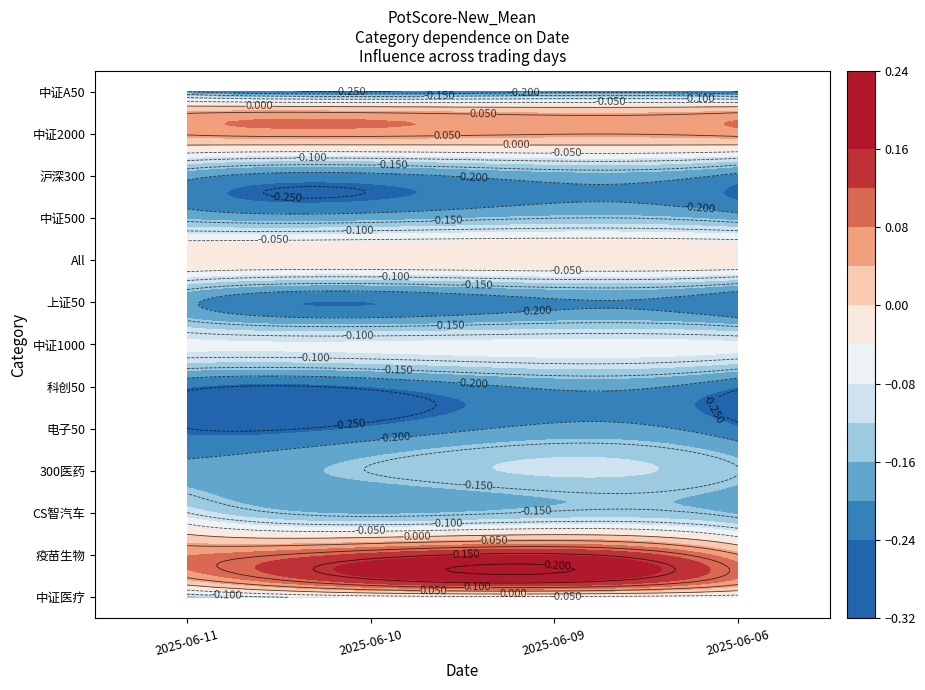

The value of 疫苗生物 at 2025-06-10 is 0.2. True or false?

False